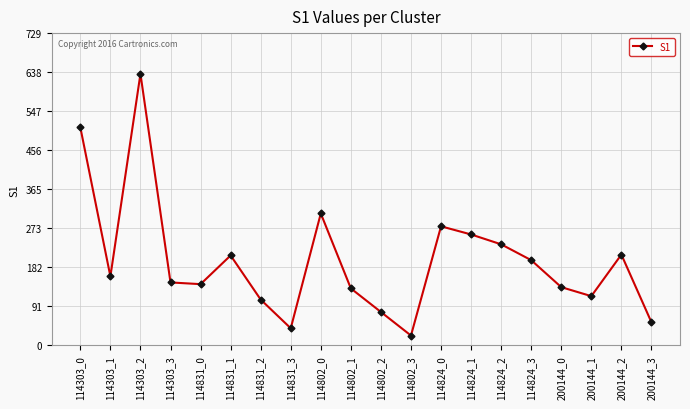

Which category has the lowest value across all series?

114802_3